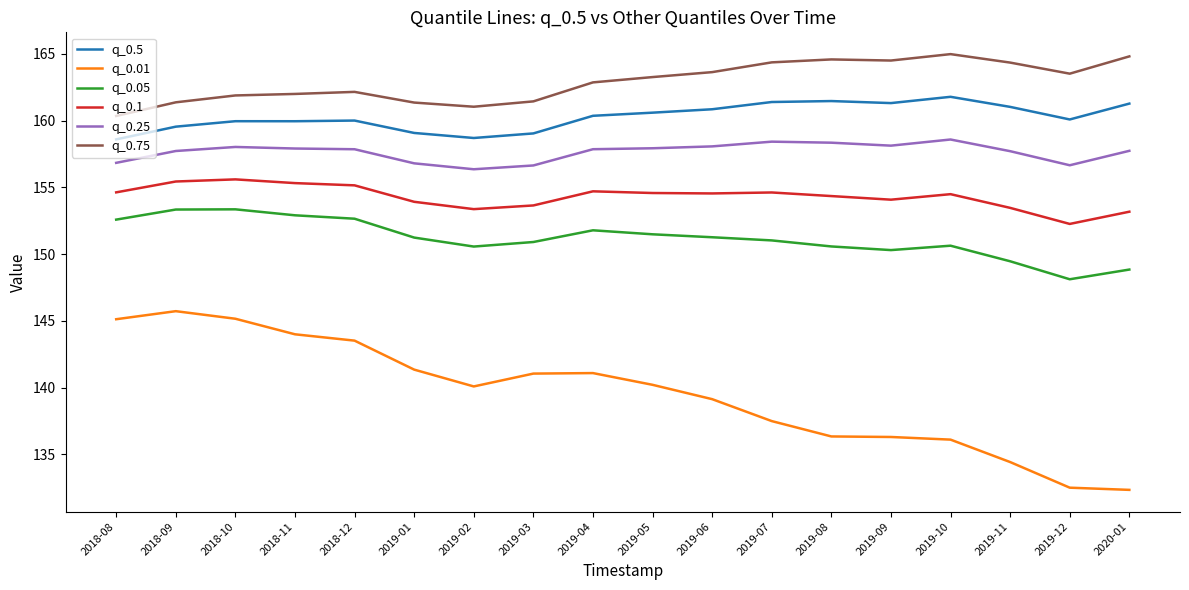

How many lines are shown in the chart?

6